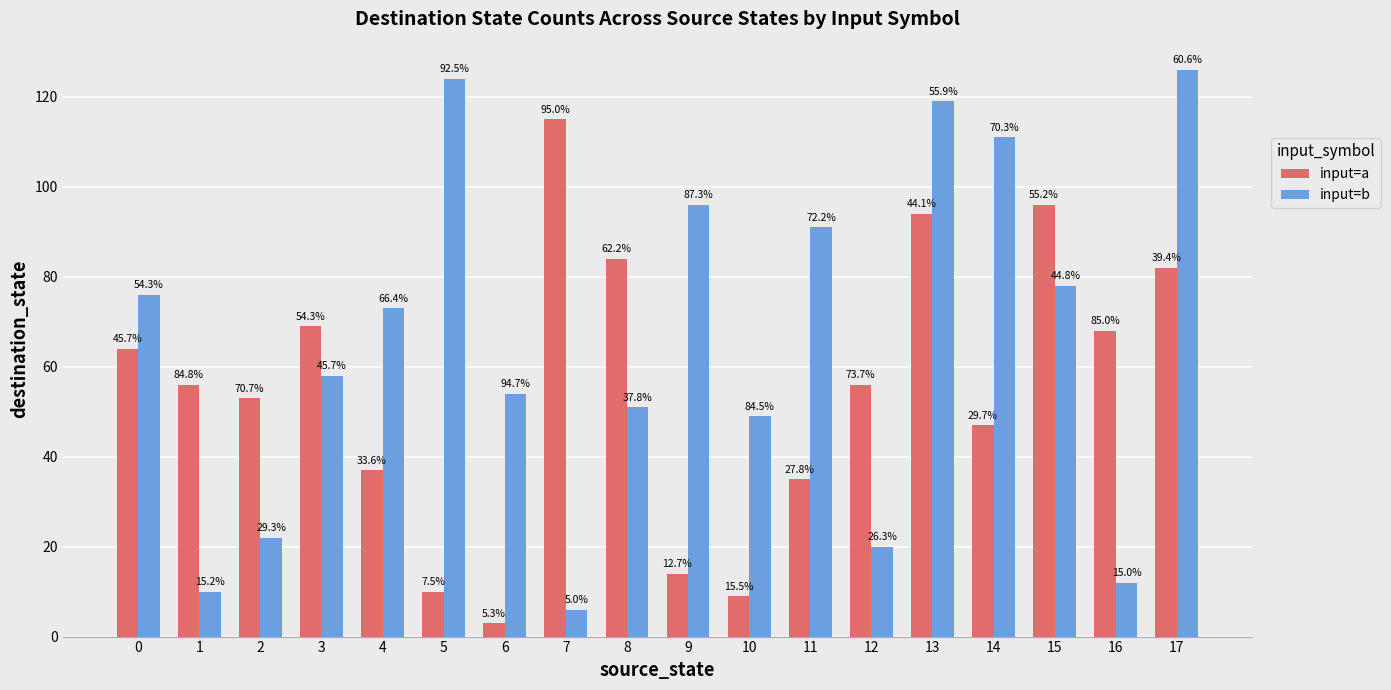

What is the difference between the maximum and second lowest values in the input=b series?

116